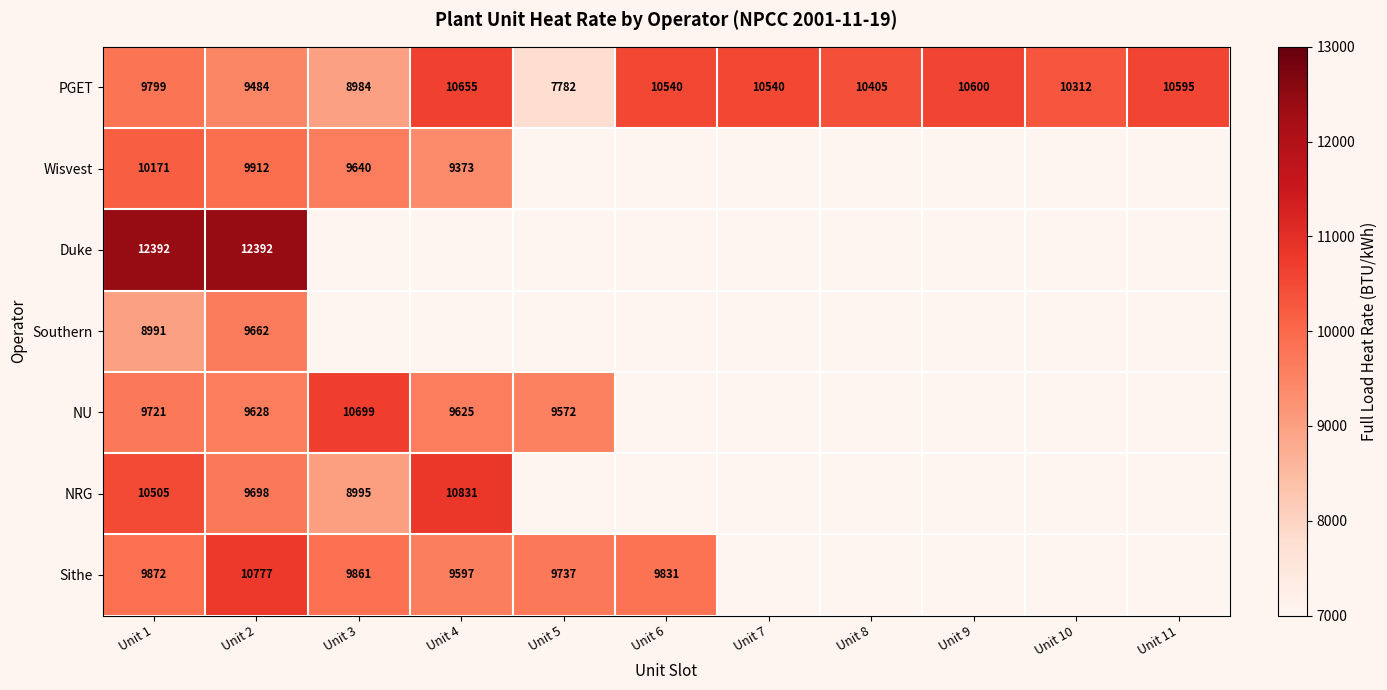

The value of PGET at Unit 1 is 5950.7. True or false?

False